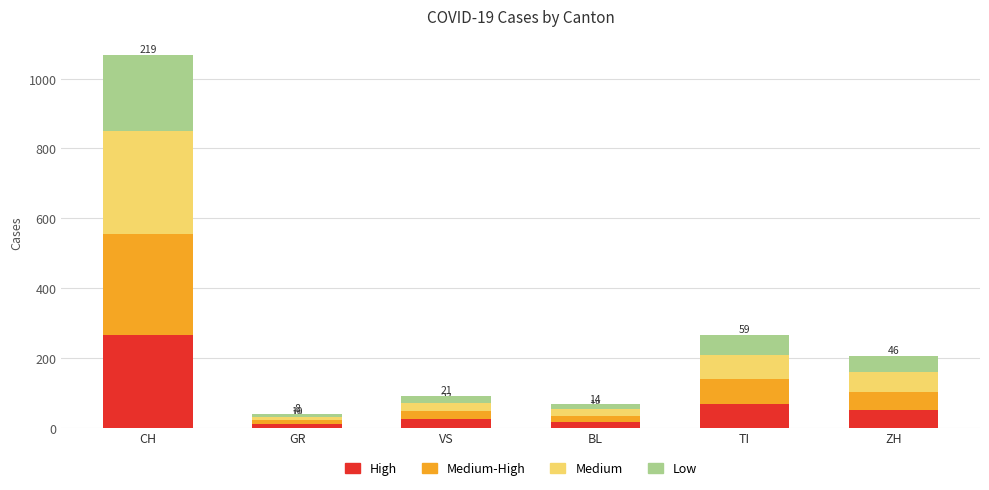

How many values in the High series are below 50?

3